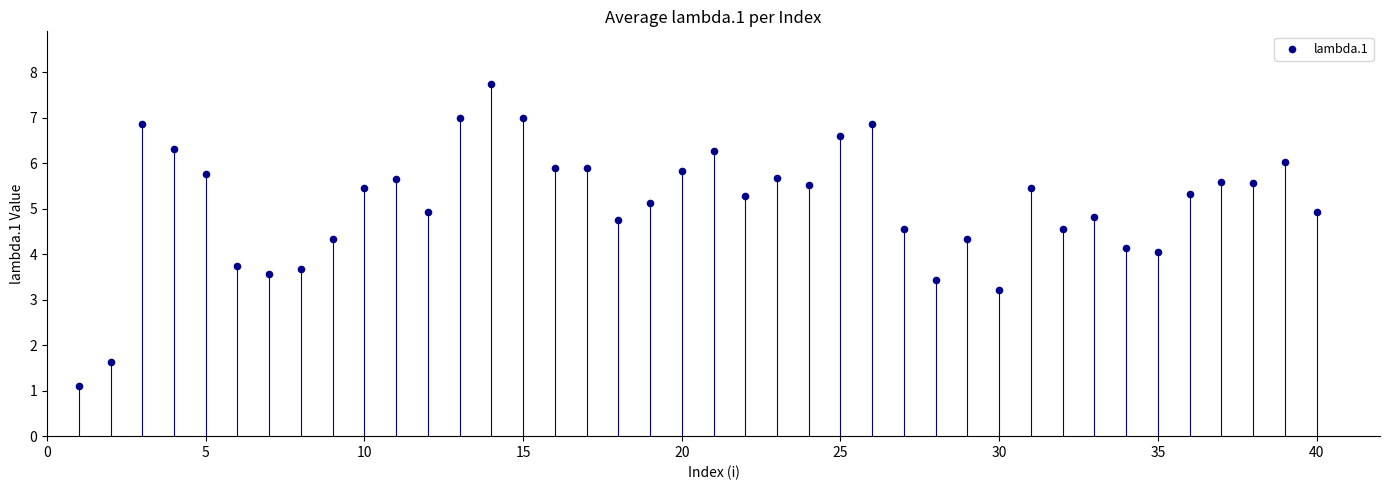

What is the range of Y values (max minus min)?

6.6